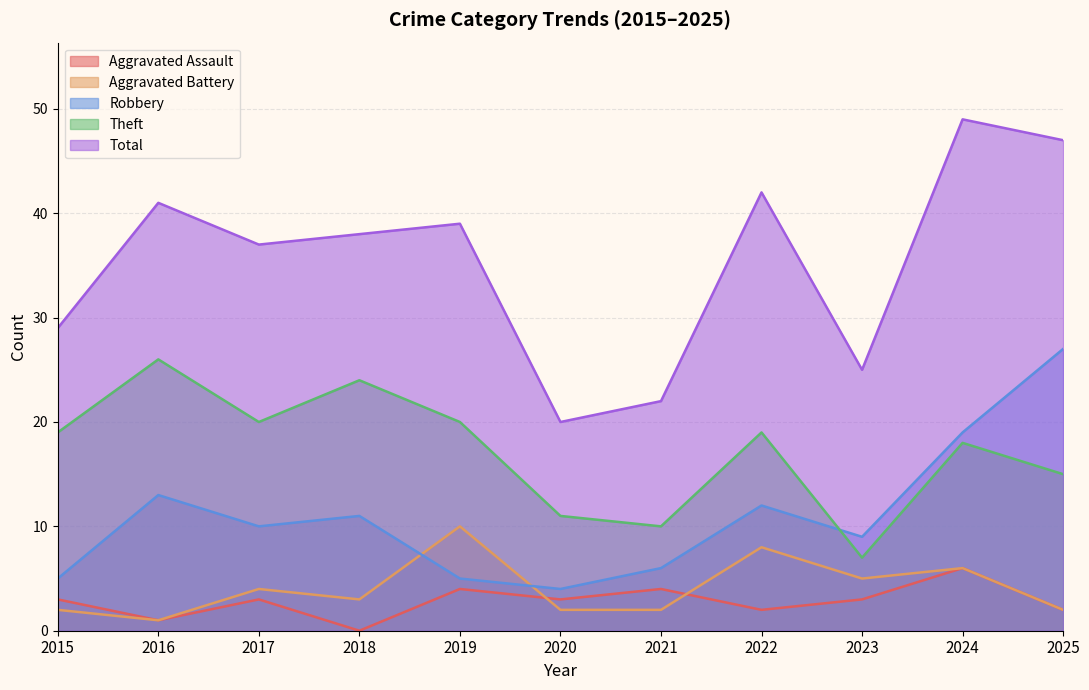

At how many categories does at least one series exceed 10?

11